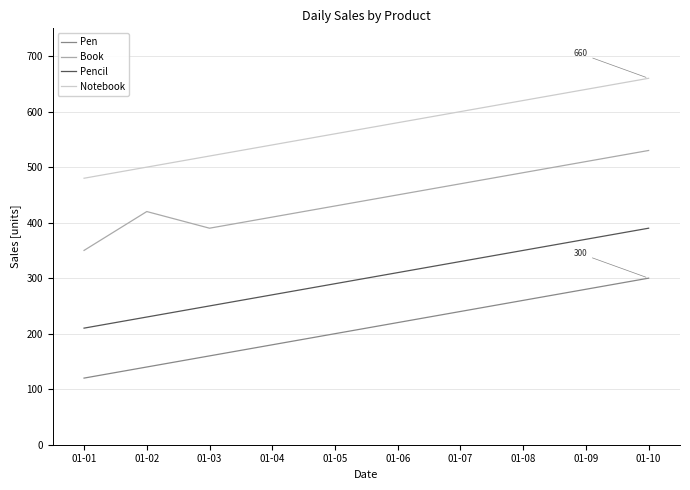

What is the minimum value for Pen?

120